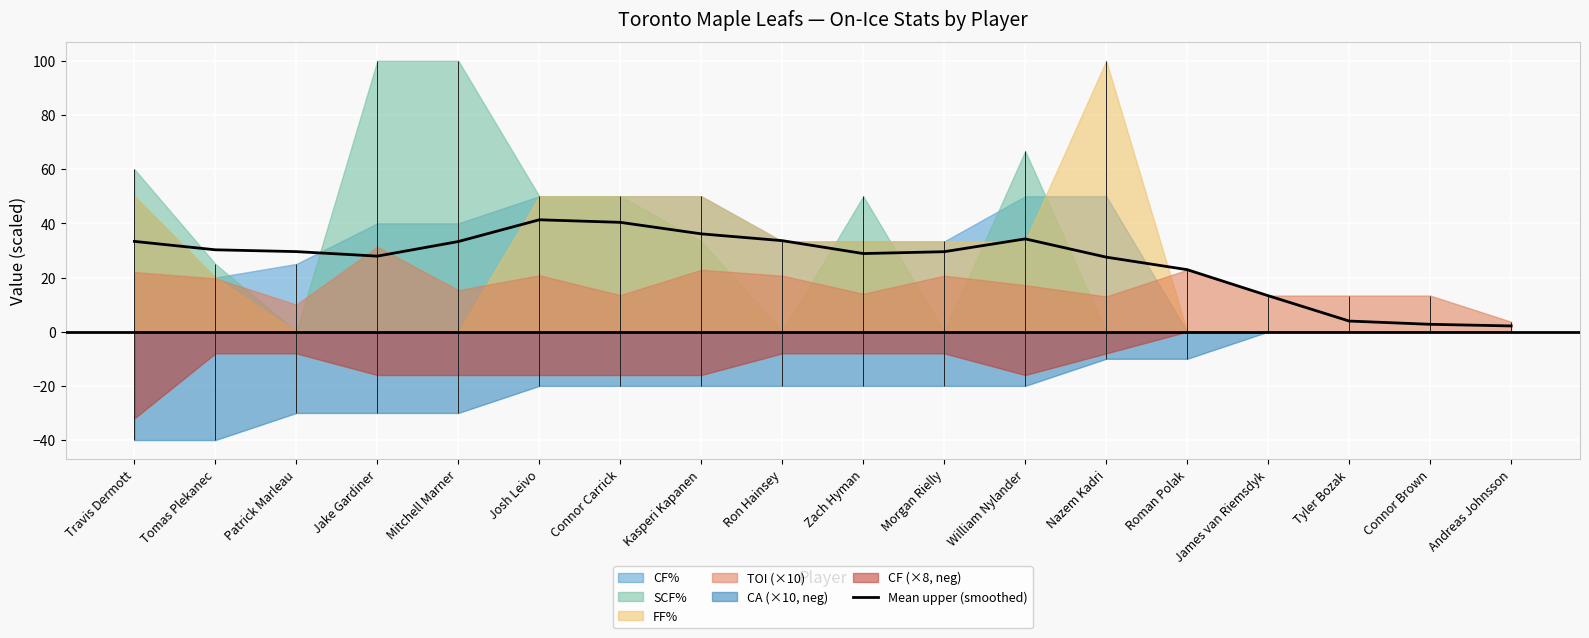

List the labels in order of value, largest first.

Josh Leivo, Connor Carrick, Kasperi Kapanen, William Nylander, Ron Hainsey, Travis Dermott, Mitchell Marner, Tomas Plekanec, Patrick Marleau, Morgan Rielly, Zach Hyman, Jake Gardiner, Nazem Kadri, Roman Polak, James van Riemsdyk, Tyler Bozak, Connor Brown, Andreas Johnsson